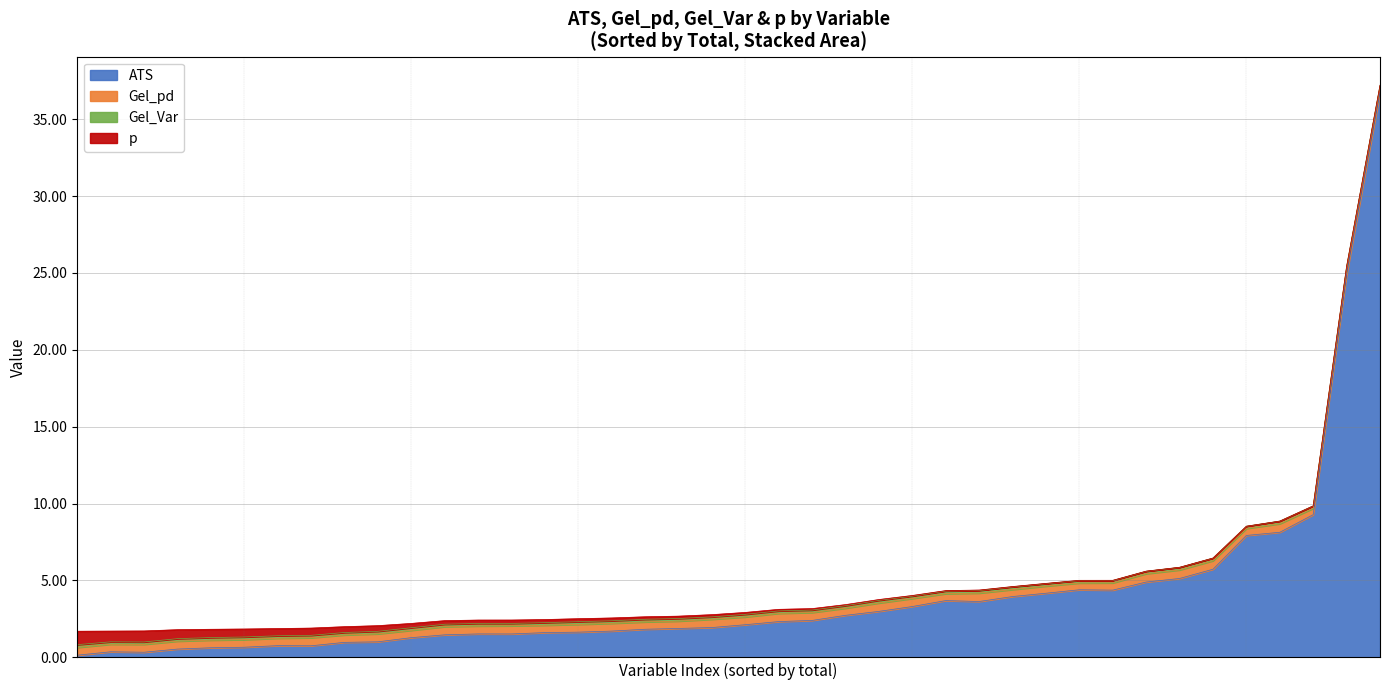

What is the highest value of the ATS series?

36.7